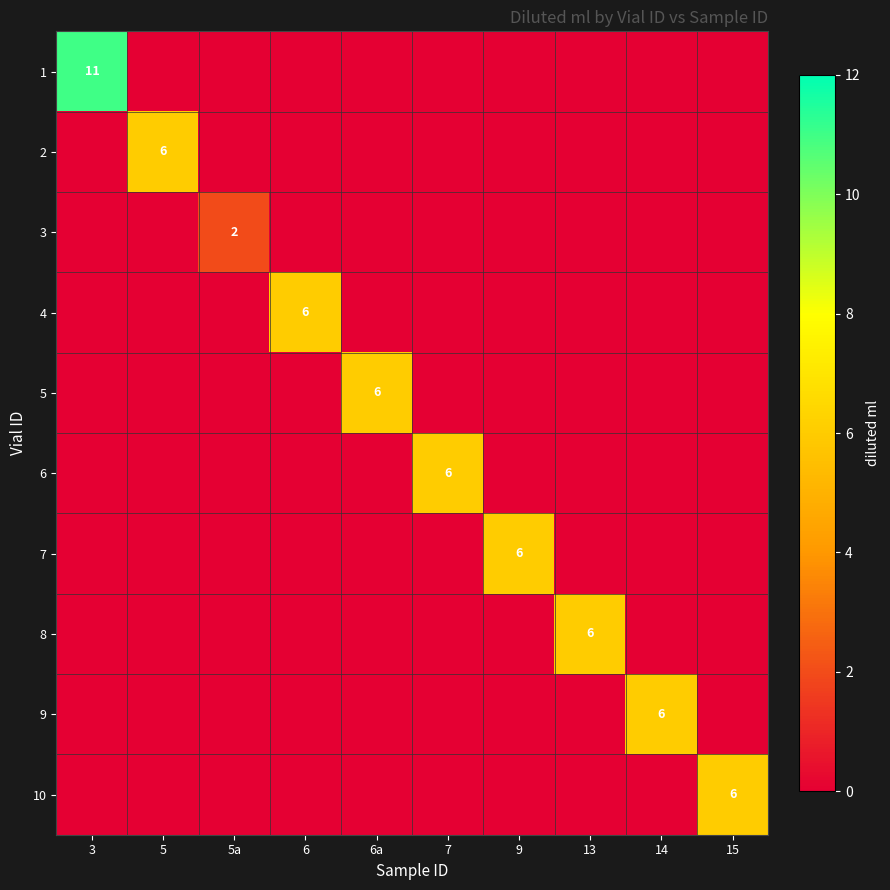

At which label does 3 reach its peak?

5a